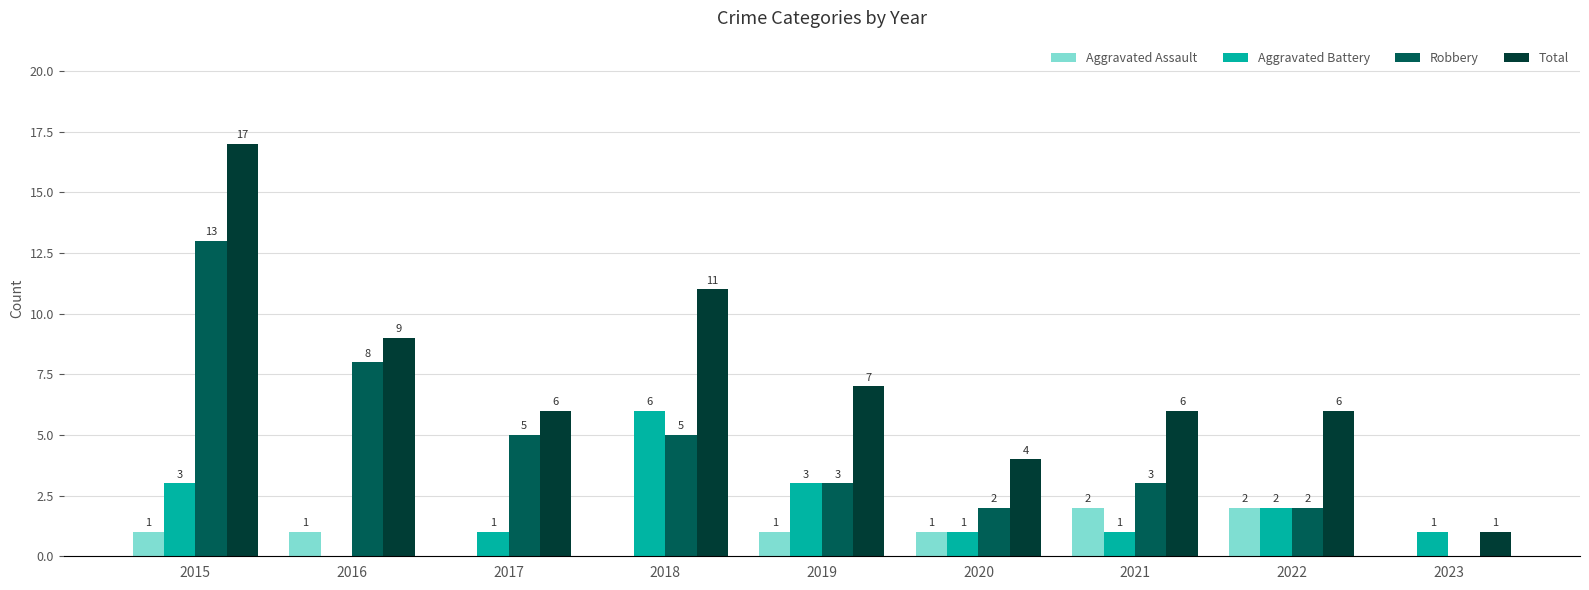

How many groups of bars are there?

9